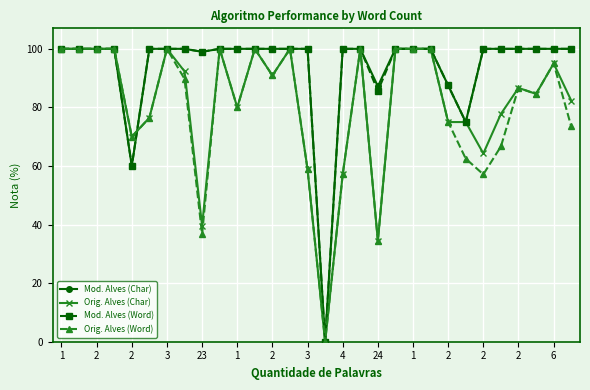

What is the greatest value displayed?

100.0